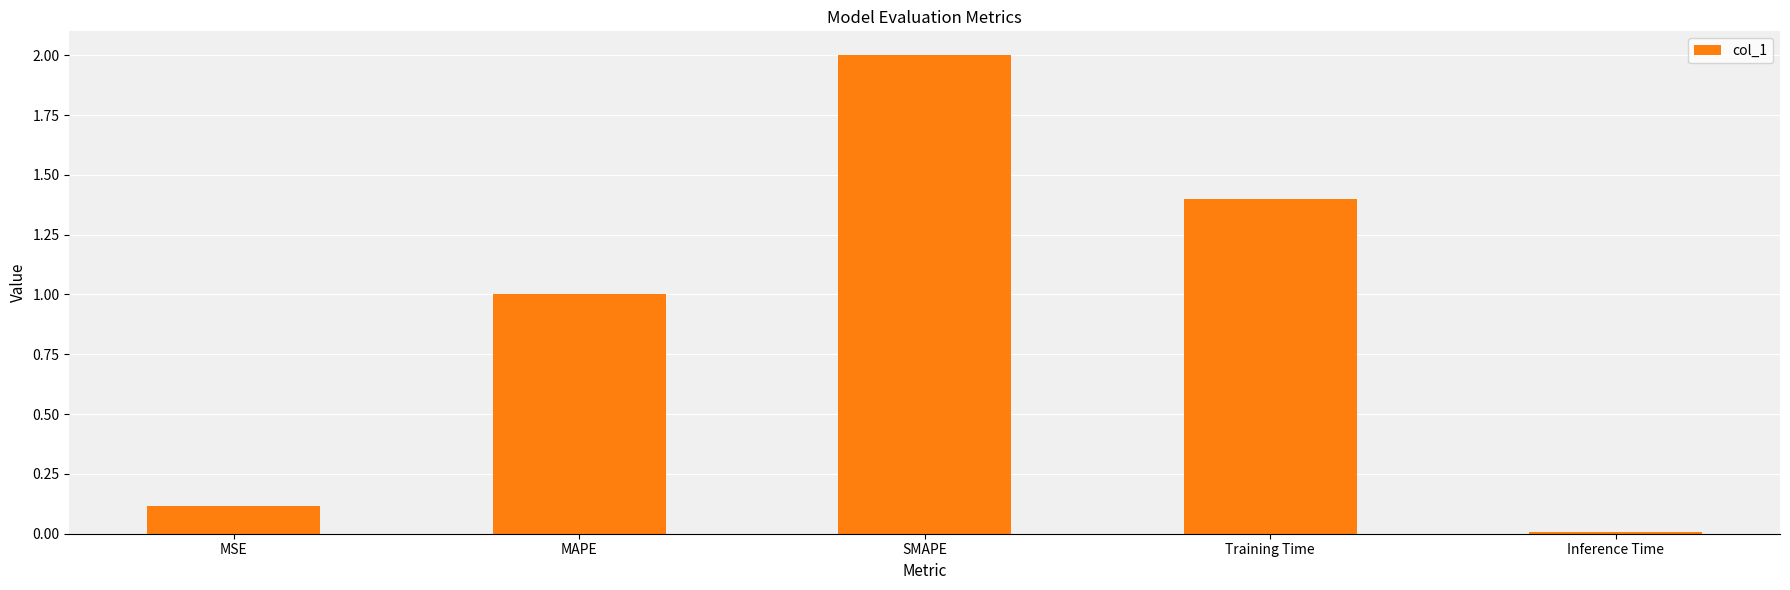

At which category does the chart reach its peak across all series?

SMAPE